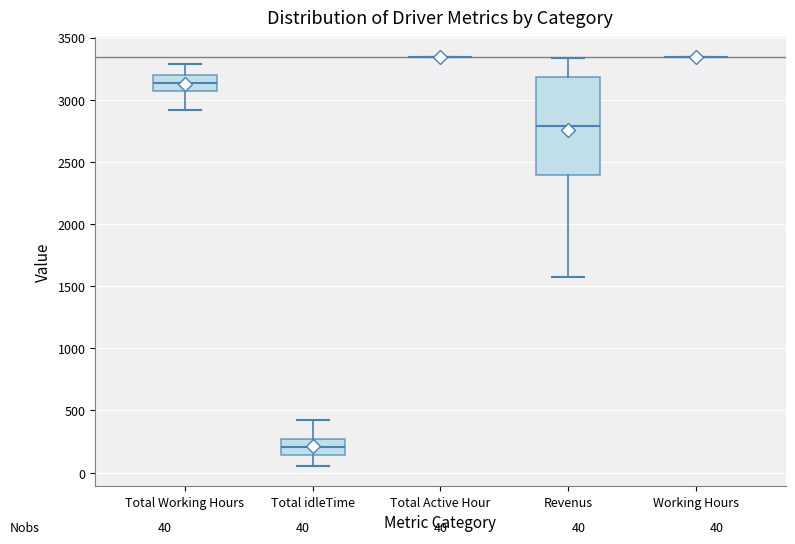

Comparing the boxes themselves (not the whiskers), which one is the tallest?

Revenus